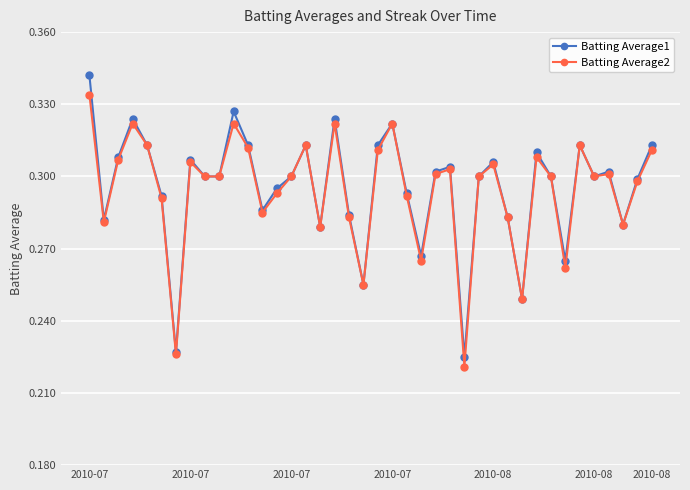

Rank the series by their maximum value, from highest to lowest.

Batting Average1, Batting Average2